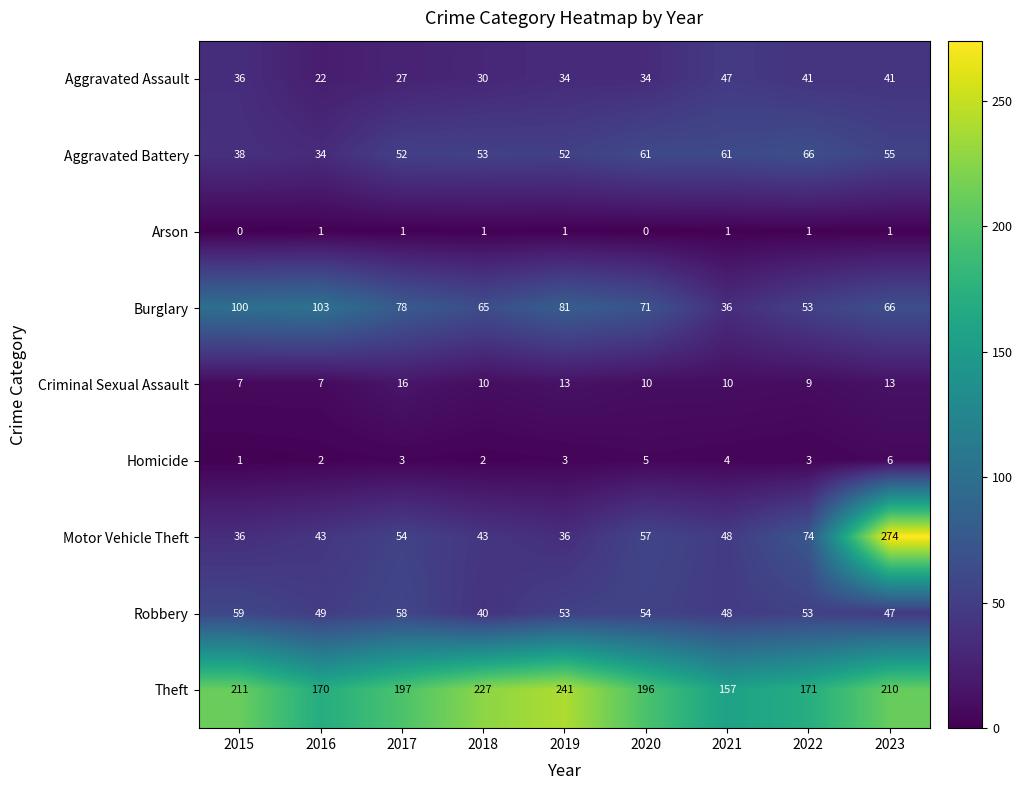

What is the difference between the highest and lowest values at 2022?

170